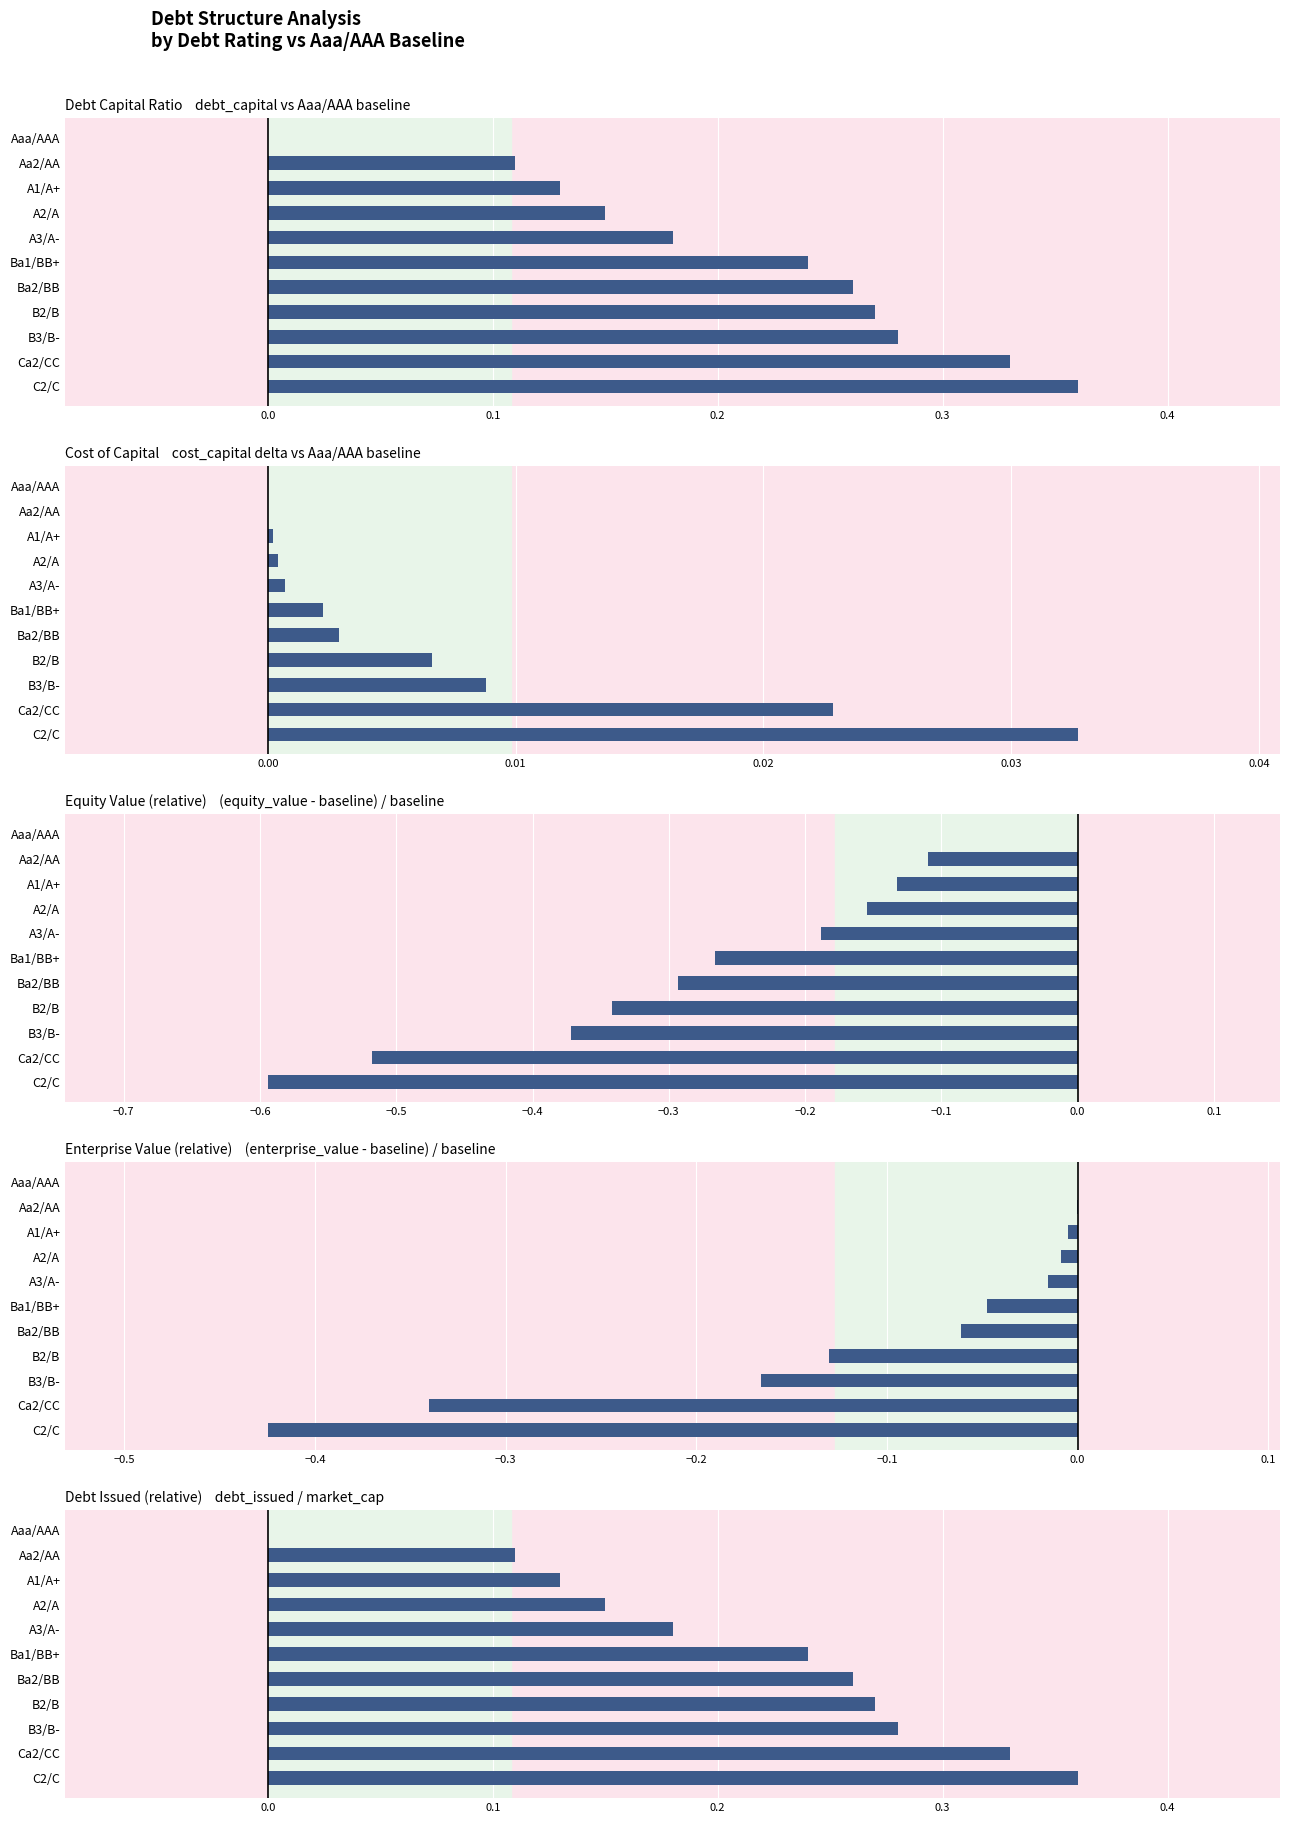

At A2/A, list the series in order from largest to smallest.

Debt Capital Ratio, Debt Issued (relative), Cost of Capital, Enterprise Value (relative), Equity Value (relative)